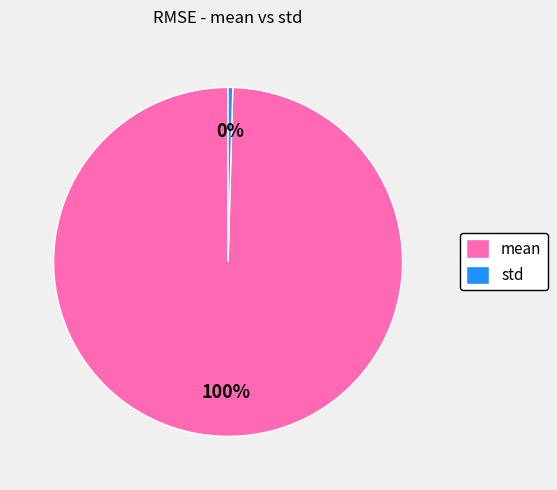

To the nearest percent, what is the average slice percentage?

50%